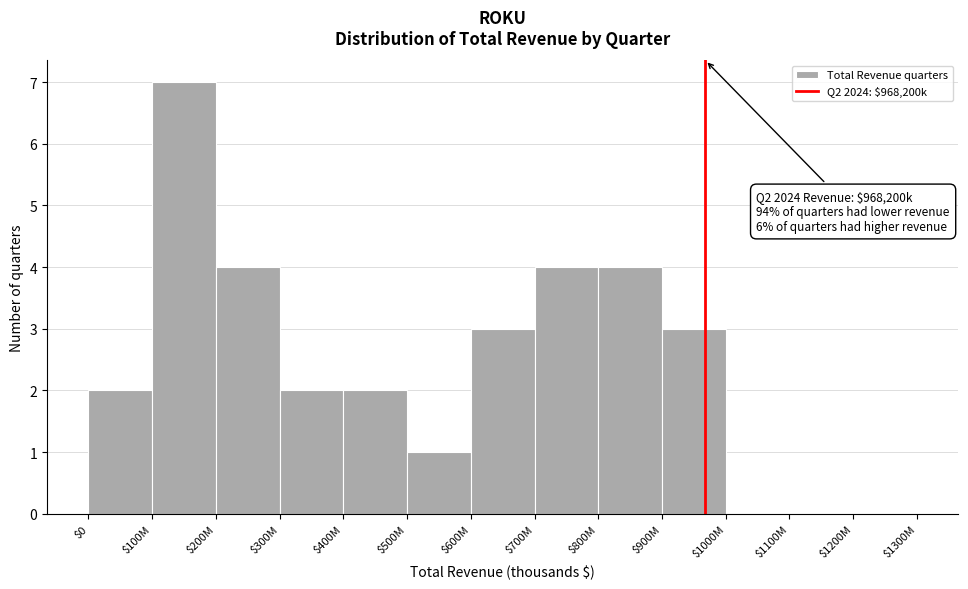

Is it true that the value at $0 is 2?

True